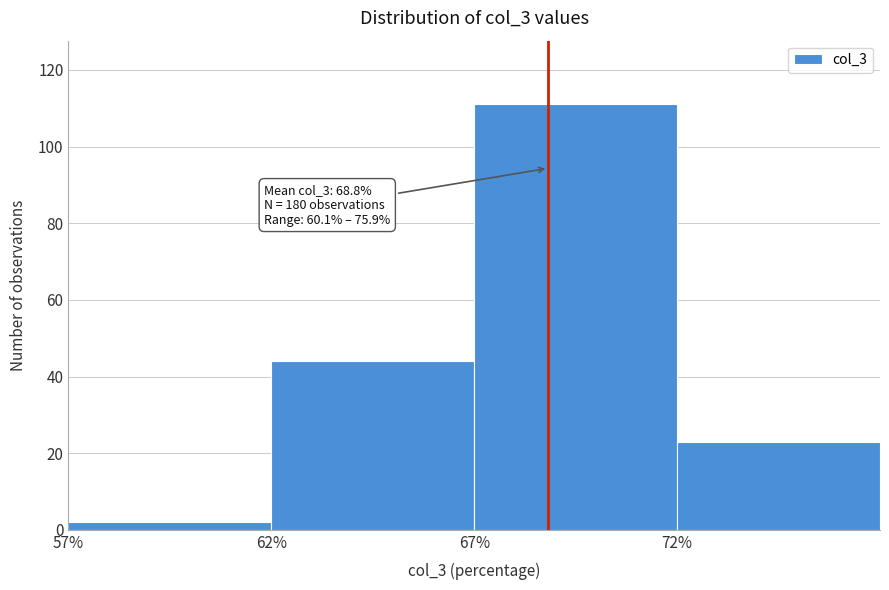

Which range on the x-axis has the tallest bar?

67 to 72